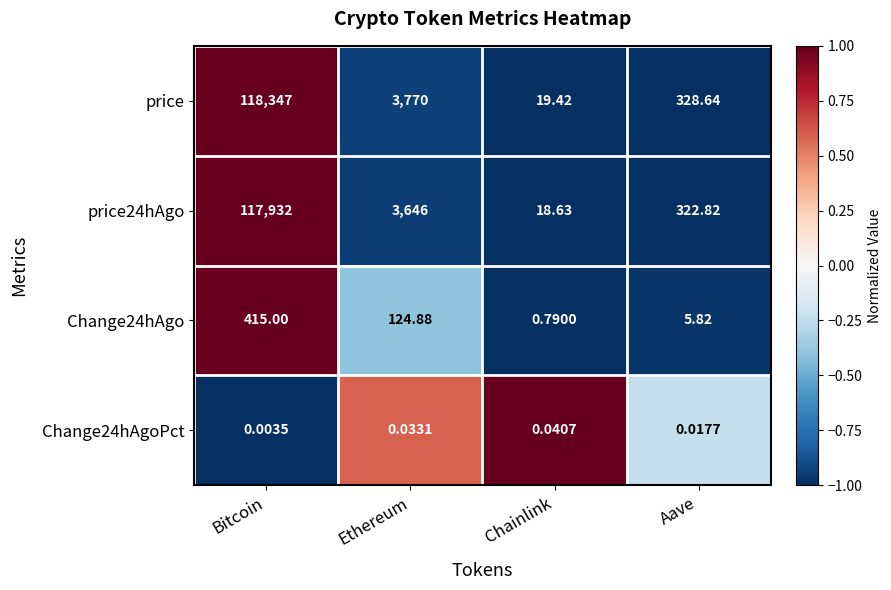

Which series has the largest total across all categories?

price